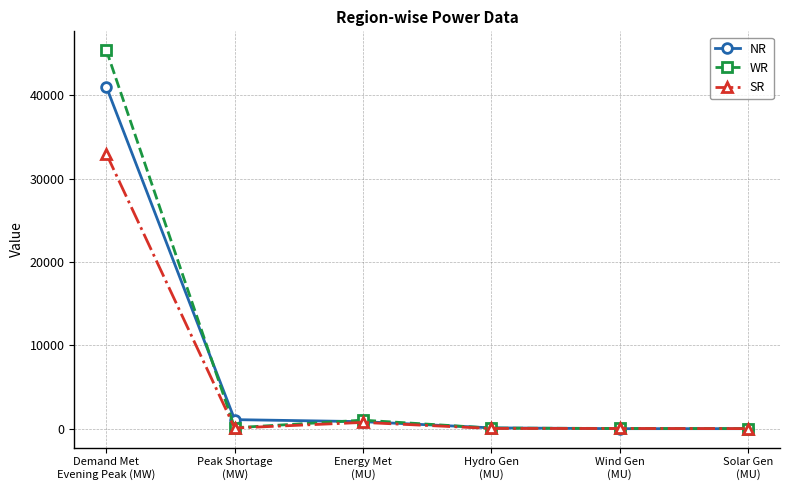

What is the lowest value of the WR series?

8.2